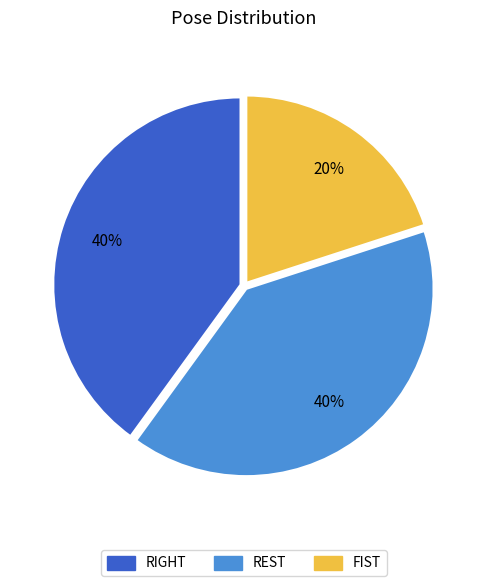

True or false: REST accounts for 1% of the total.

False